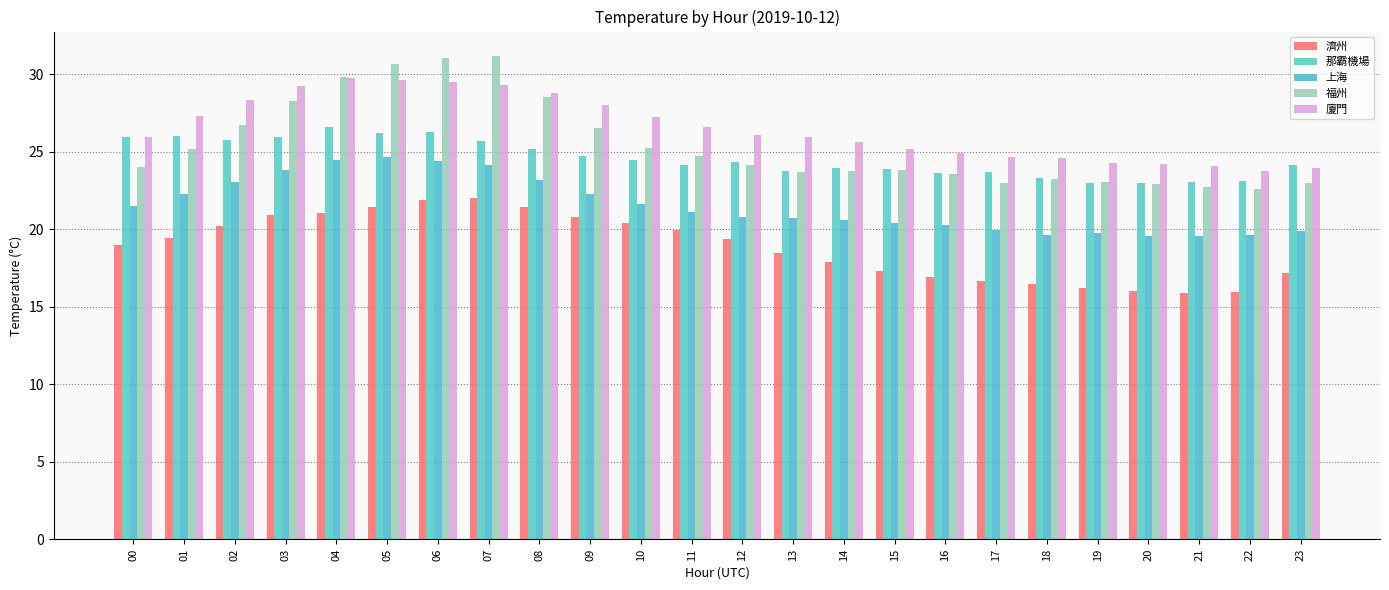

Is the value of 上海 at 13 greater than the value of 濟州 at 07?

No